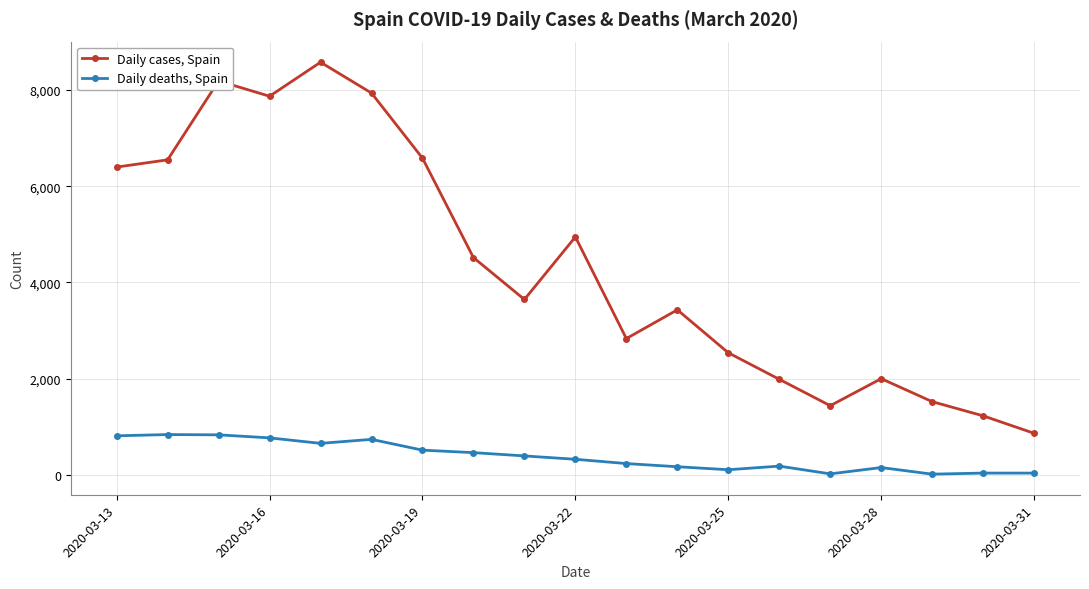

List the series in order of their overall mean, lowest first.

Daily deaths, Spain, Daily cases, Spain